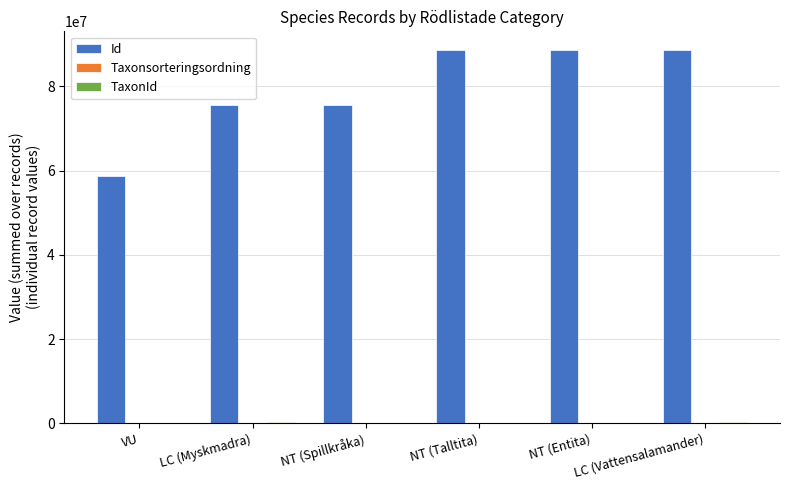

Between VU and NT (Entita), which series saw the biggest shift?

Id